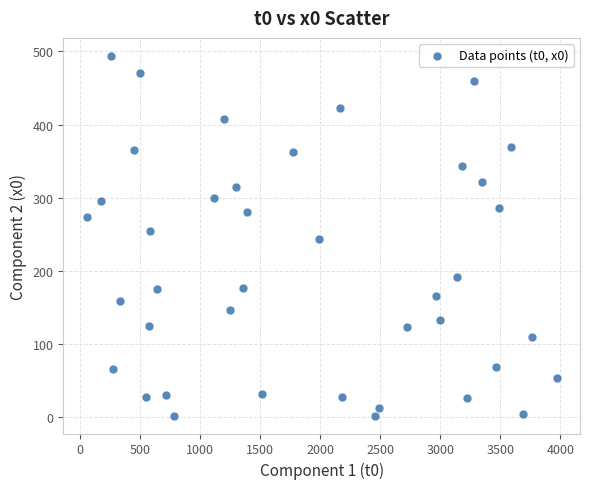

What is the range of X values (max minus min)?

3906